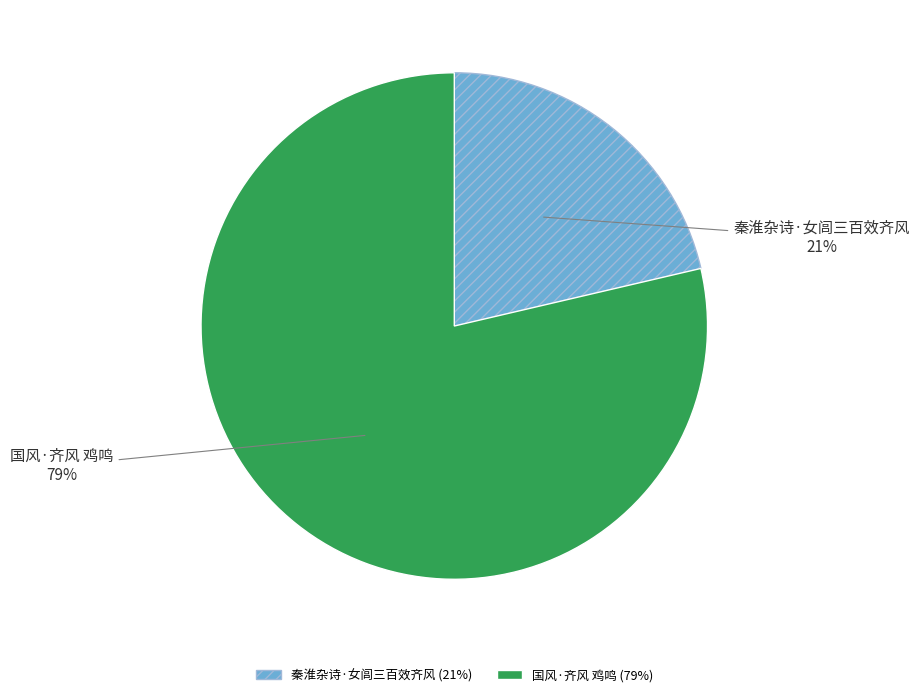

True or false: 国风·齐风 鸡鸣 accounts for 87% of the total.

False